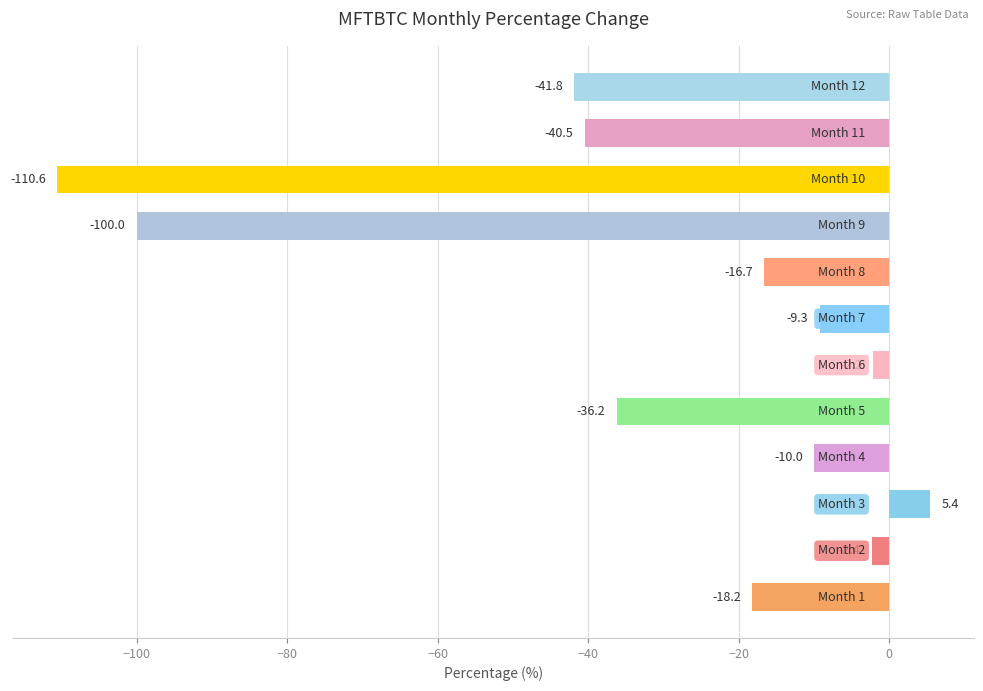

Read the value at Month 9.

-100.0